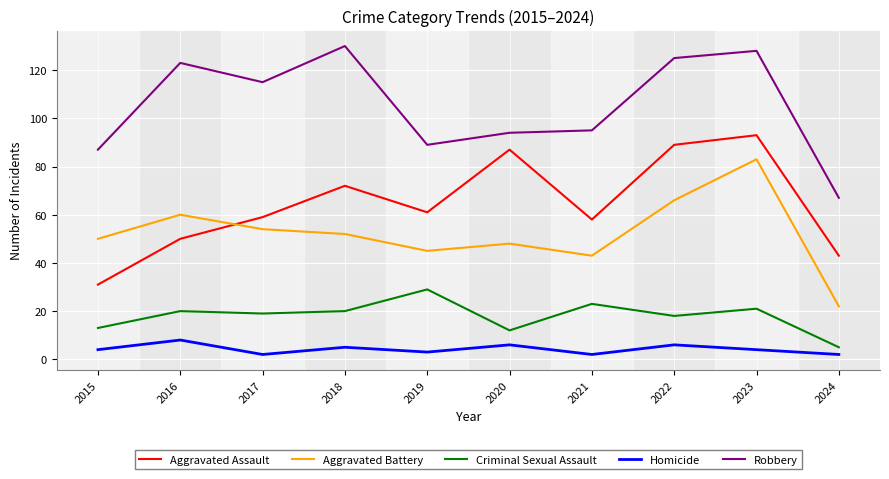

How many lines are shown in the chart?

5